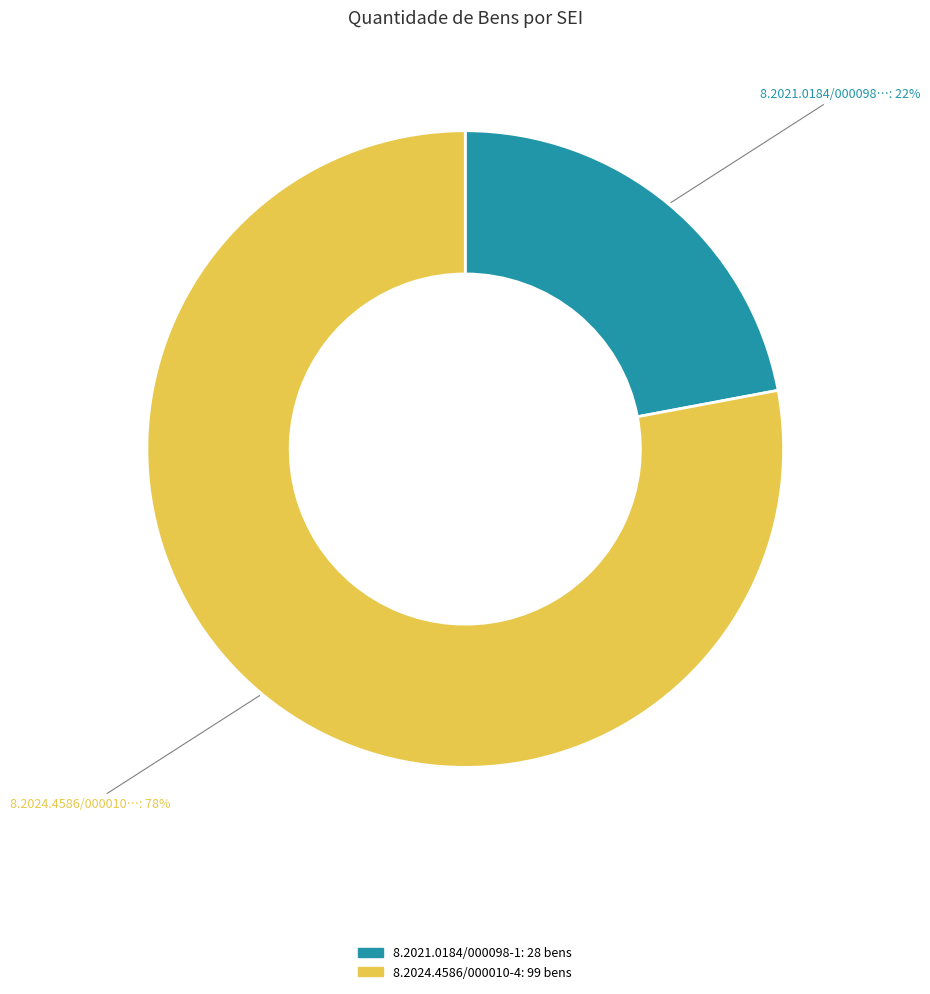

Approximately how many times larger is the value at 8.2024.4586/000010-4 compared to 8.2021.0184/000098-1?

3.5